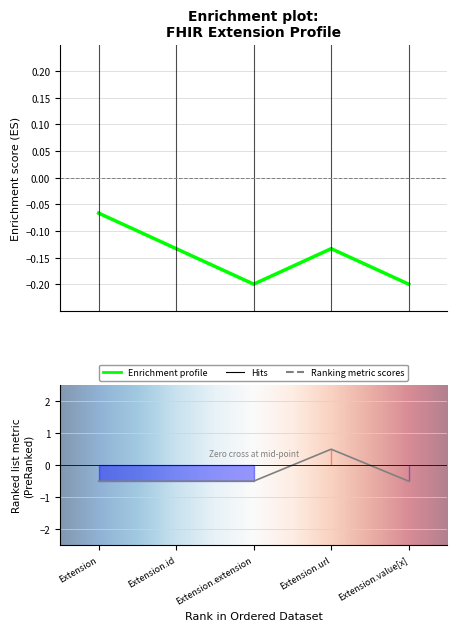

Rank the categories by value from highest to lowest.

Extension.url, Extension, Extension.id, Extension.extension, Extension.value[x]